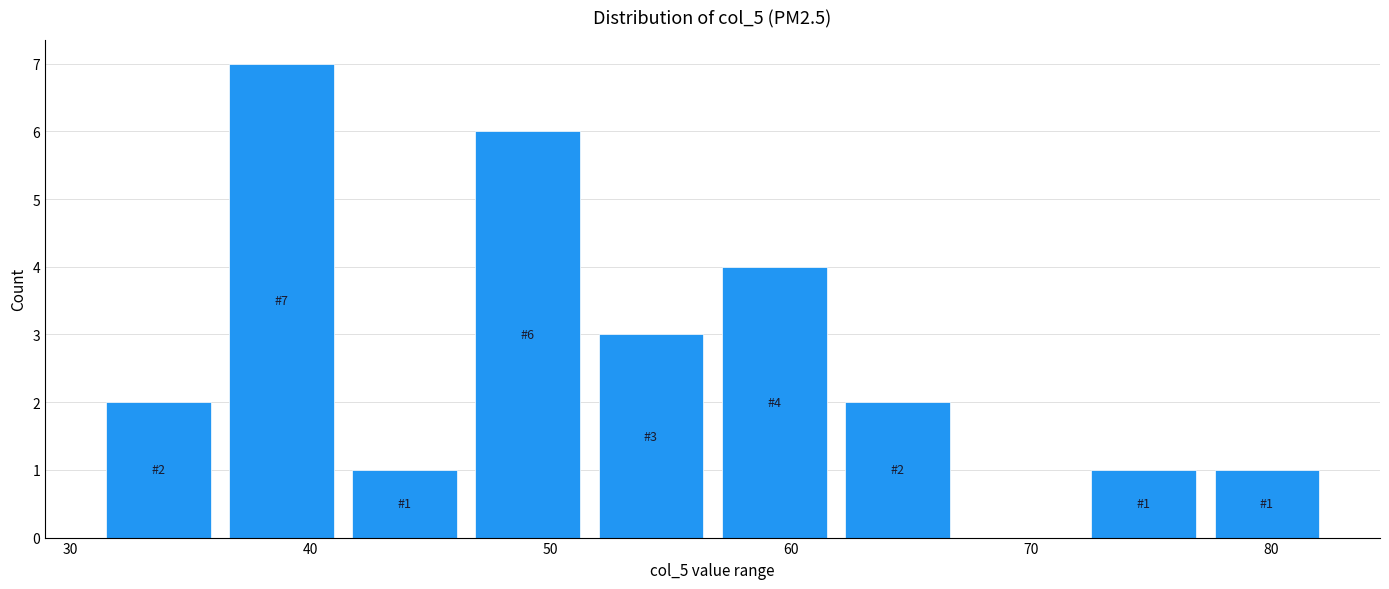

Over which range of the x-axis is the bar tallest?

36 to 41